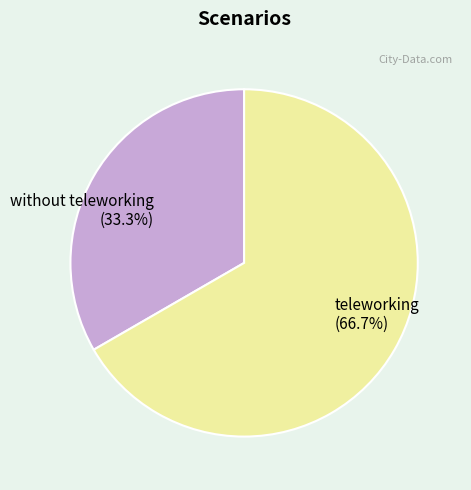

How many slices are in this pie chart?

2